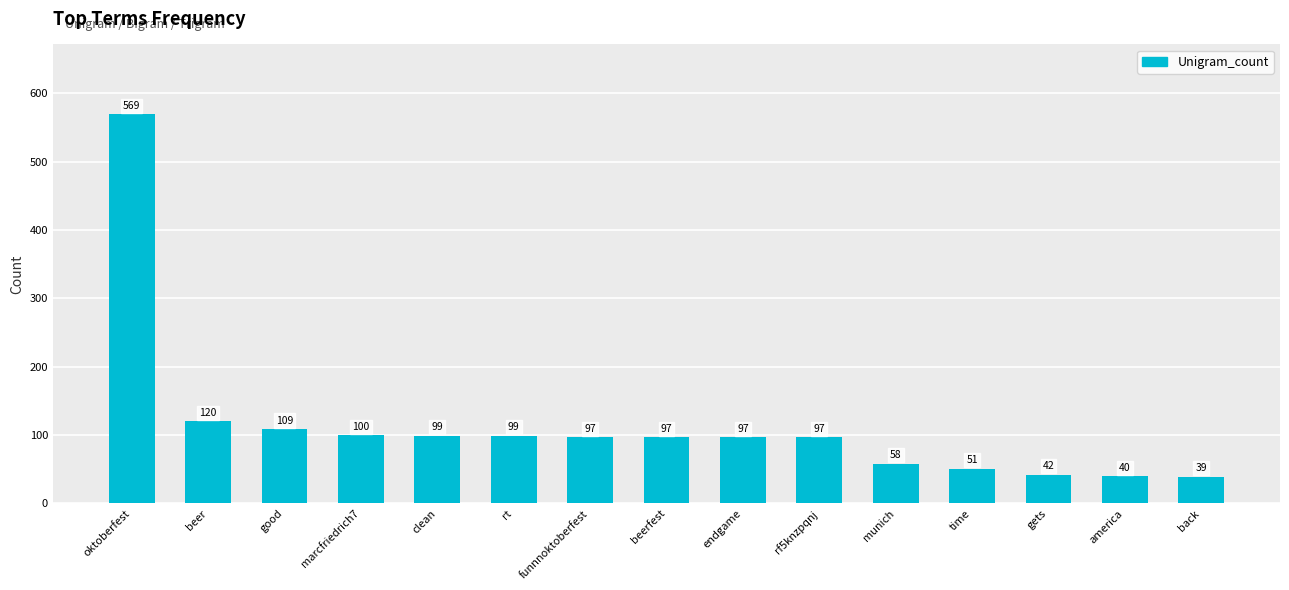

Which has a higher value, time or funnnoktoberfest?

funnnoktoberfest